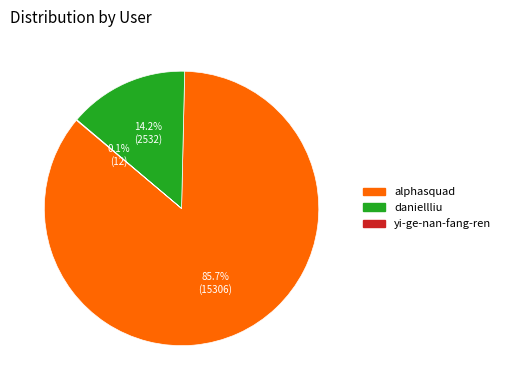

What percentage do alphasquad and daniellliu together represent?

99.9%